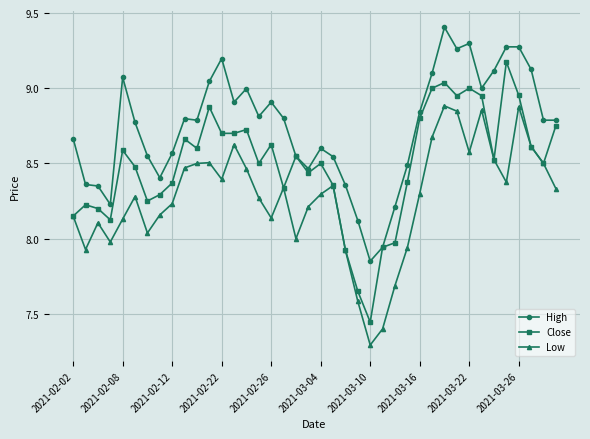

What is the highest value of the High series?

9.4